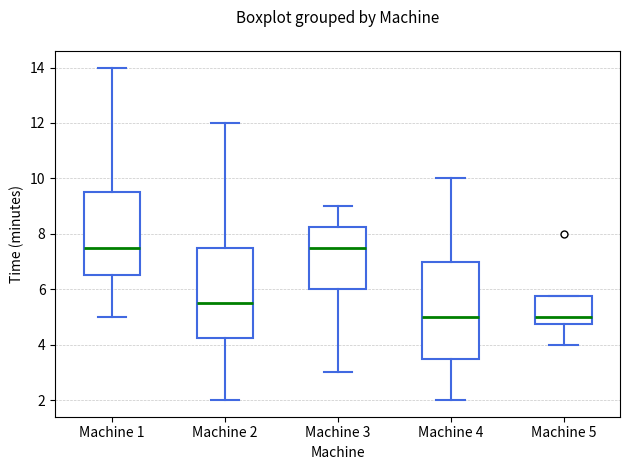

Reading left to right, transcribe this box plot: for each box, give where its median line is, the range the box spans, and where its two whiskers end, as read against the y-axis. The values are not printed on the chart, so give them approximately, as read against the axis.

Machine 1: median 7.6, box 6.6 to 9.6, whiskers 5.0 to 14.0
Machine 2: median 5.6, box 4.2 to 7.6, whiskers 2.0 to 12.0
Machine 3: median 7.6, box 6.0 to 8.2, whiskers 3.0 to 9.0
Machine 4: median 5.0, box 3.6 to 7.0, whiskers 2.0 to 10.0
Machine 5: median 5.0, box 4.8 to 5.8, whiskers 4.0 to 5.8